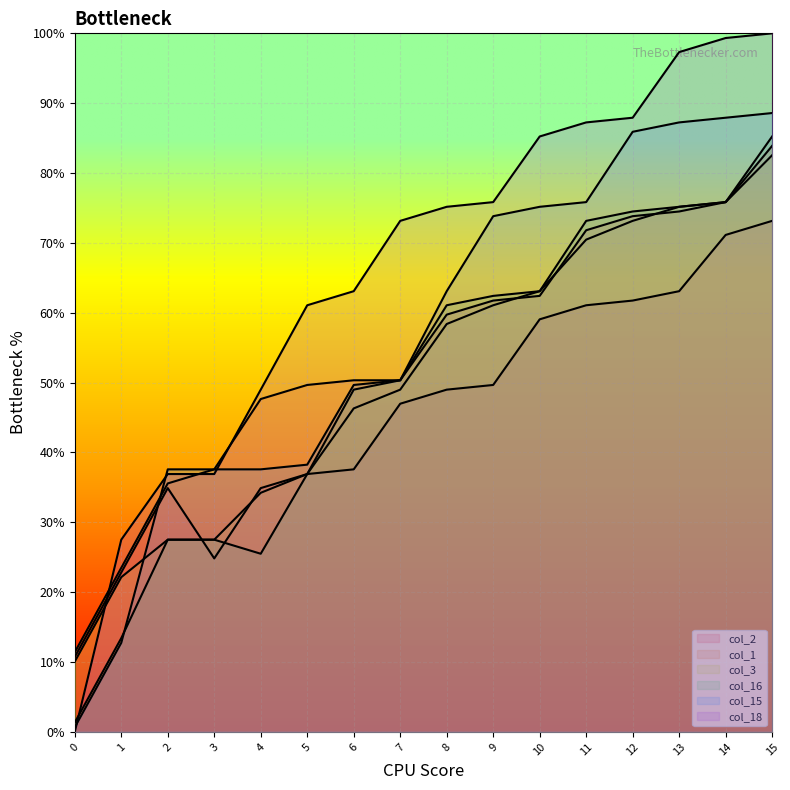

Where does the col_1 series first go above 59?

8